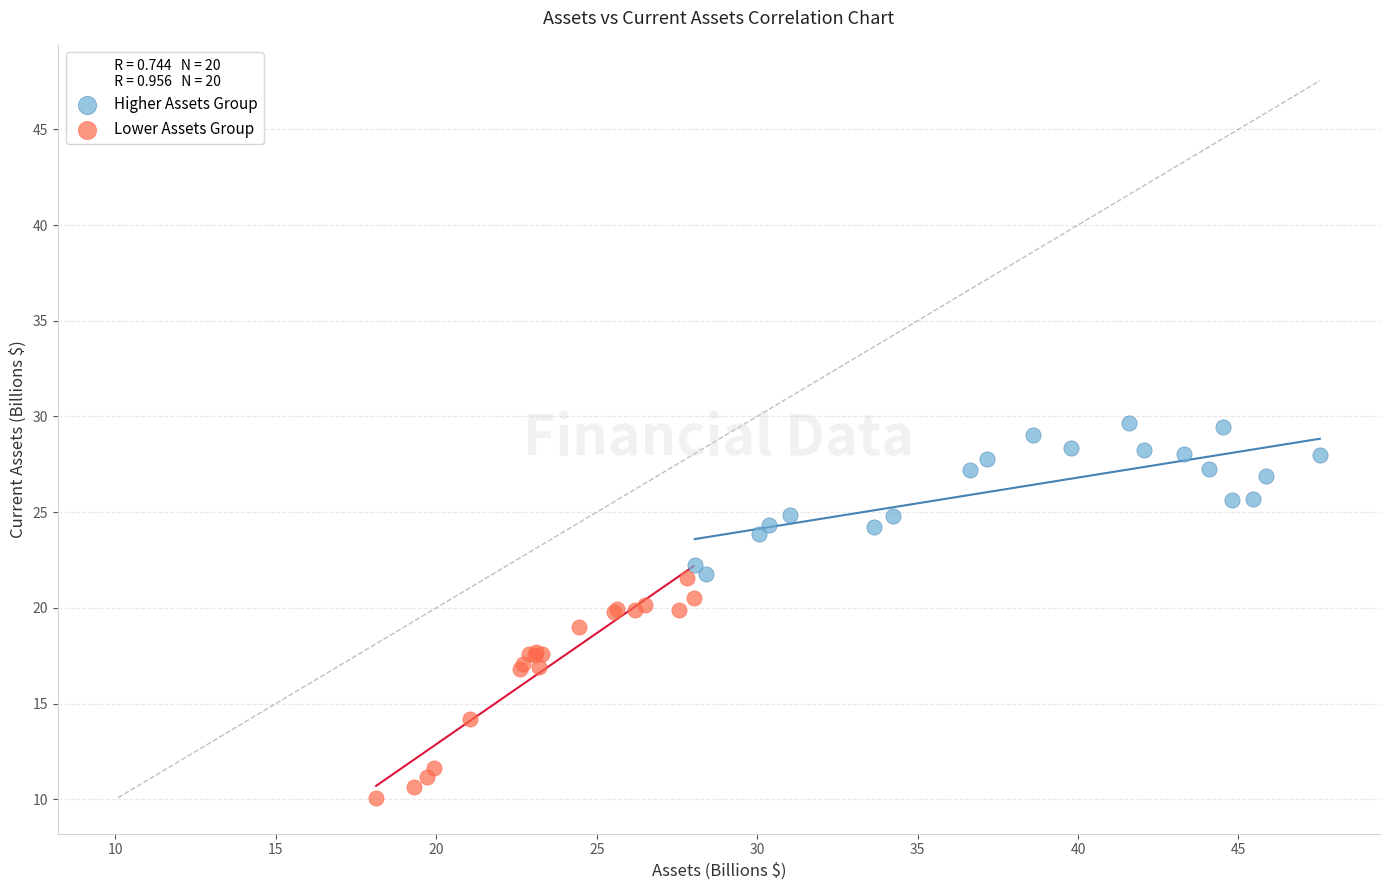

Which series contains the lowest Y value?

Lower Assets Group